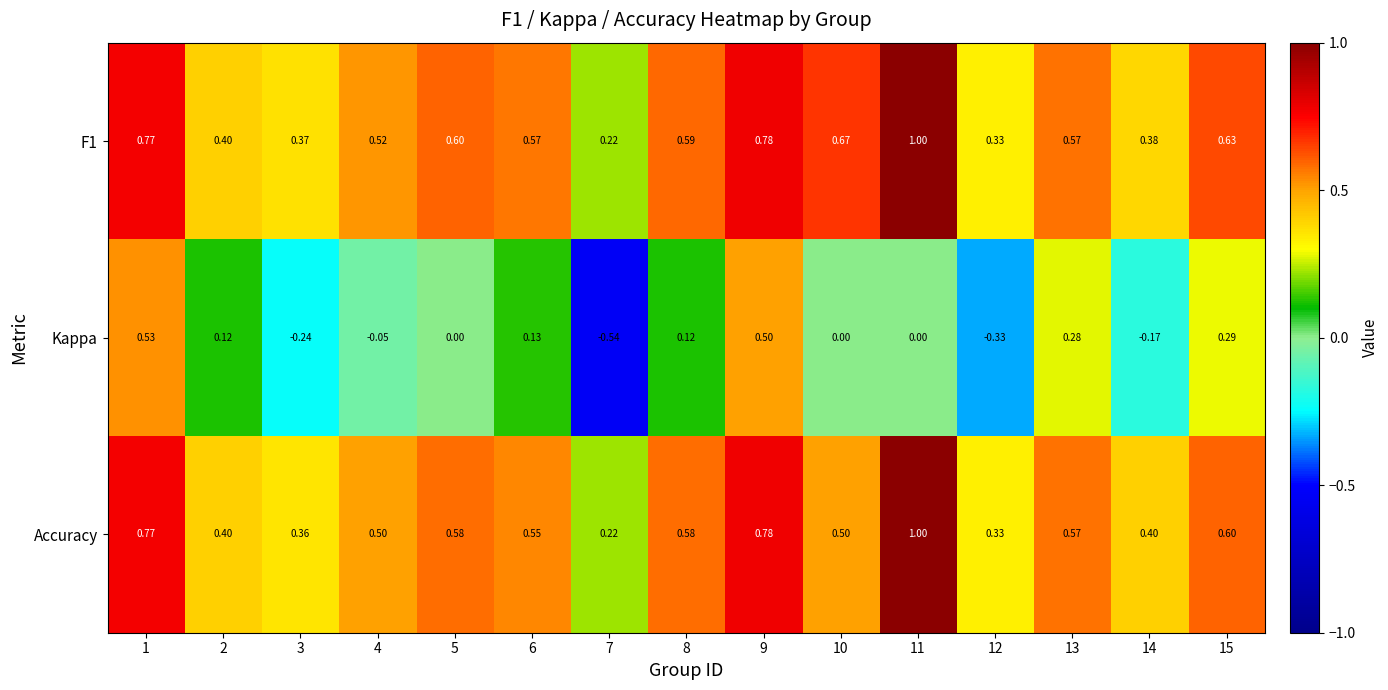

Between 8 and 12, which series saw the biggest shift?

Kappa